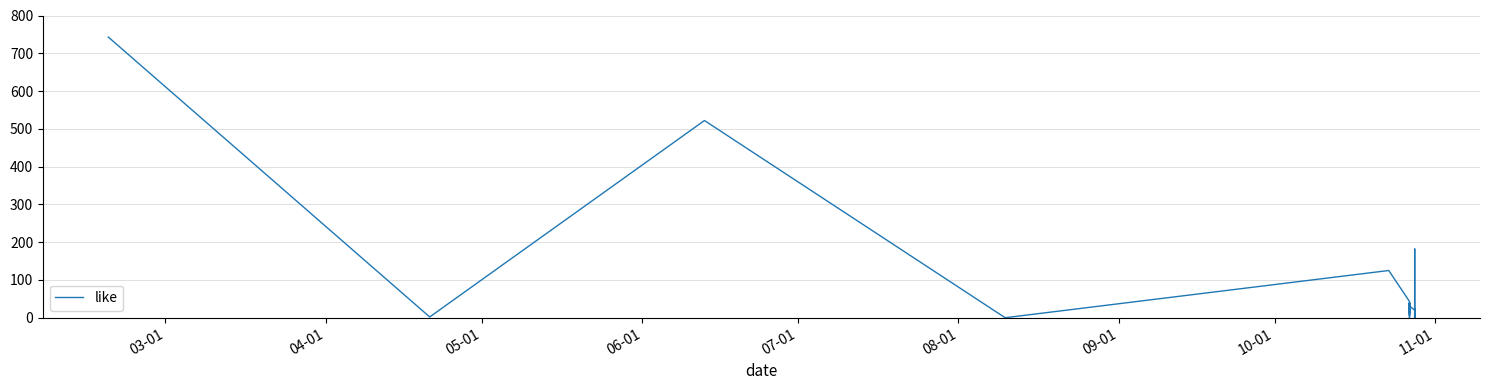

How many points are higher than both their immediate neighbors (excluding endpoints)?

10